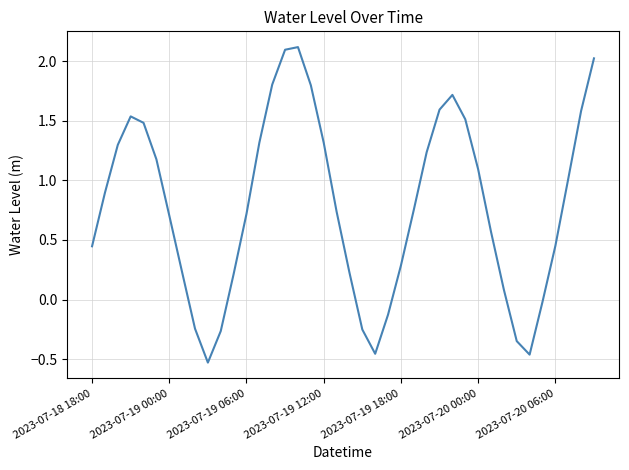

Count the number of data series in this chart.

1